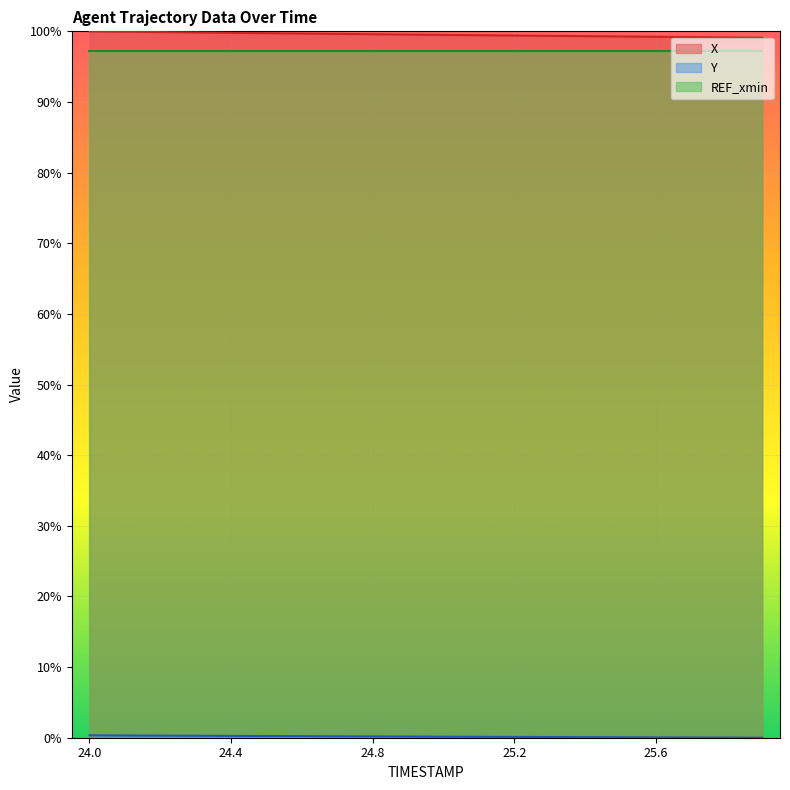

What is the greatest value displayed?

100.0